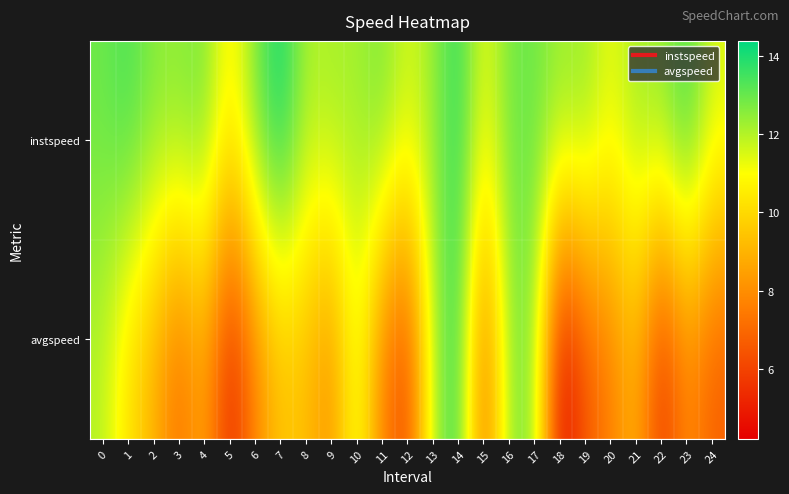

Between 19 and 14, which is larger?

14